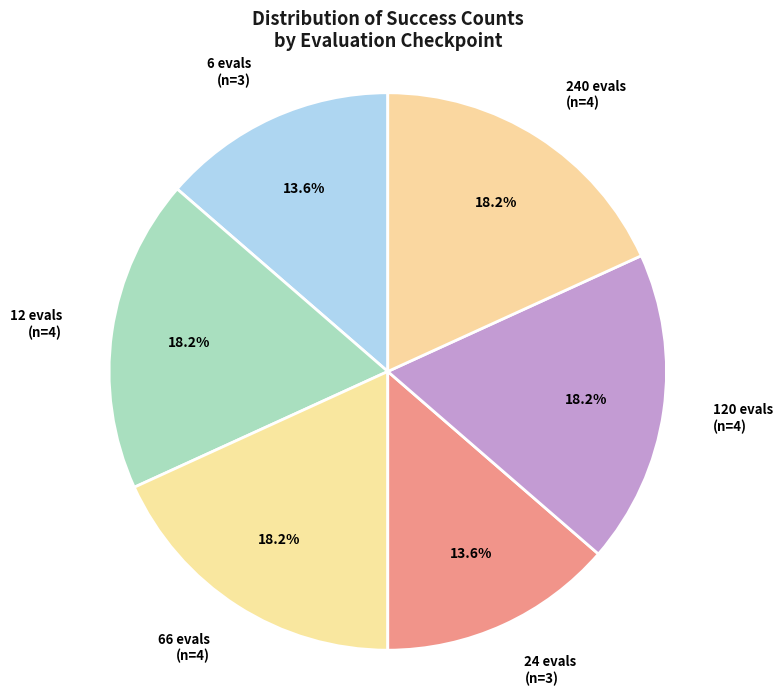

How many slices are in this pie chart?

6